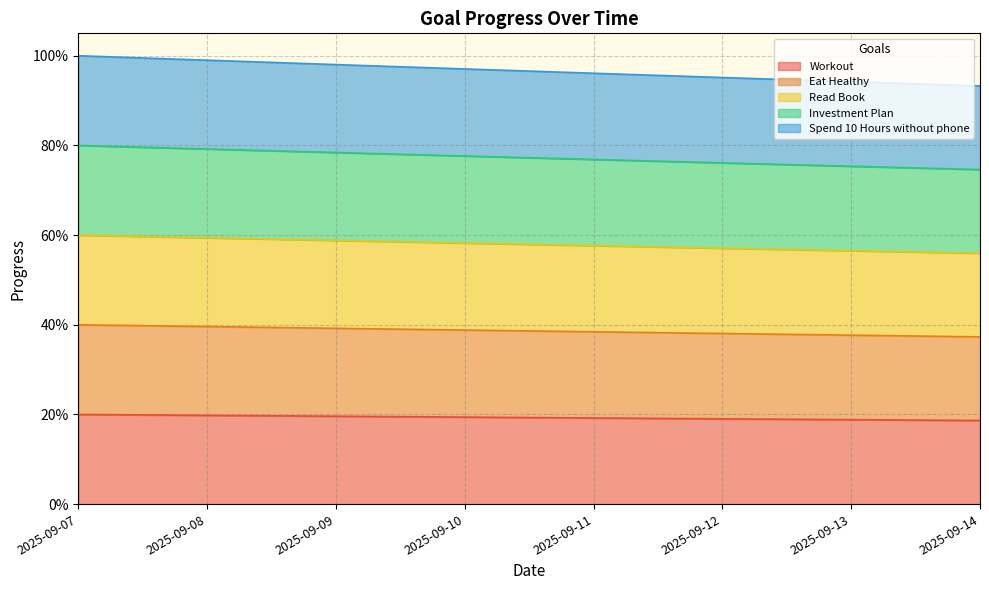

At 2025-09-10, list the series in order from largest to smallest.

Spend 10 Hours without phone, Investment Plan, Read Book, Eat Healthy, Workout